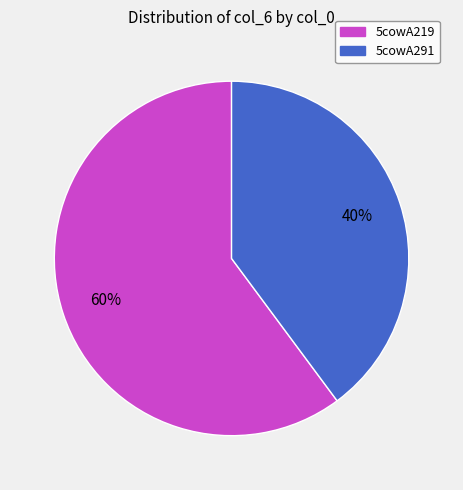

Which has a higher value, 5cowA219 or 5cowA291?

5cowA219